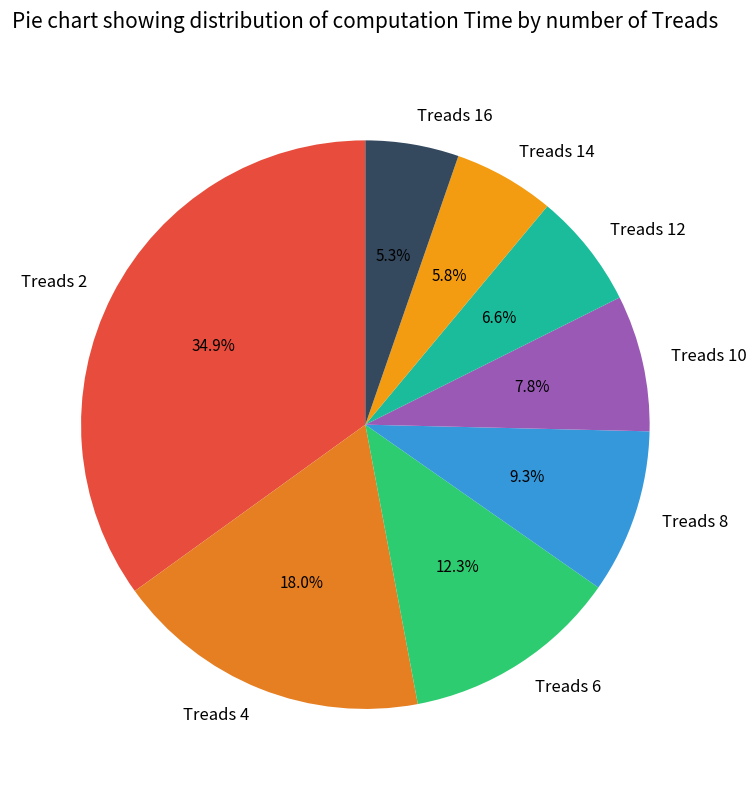

Which category has the biggest portion of the pie?

Treads 2